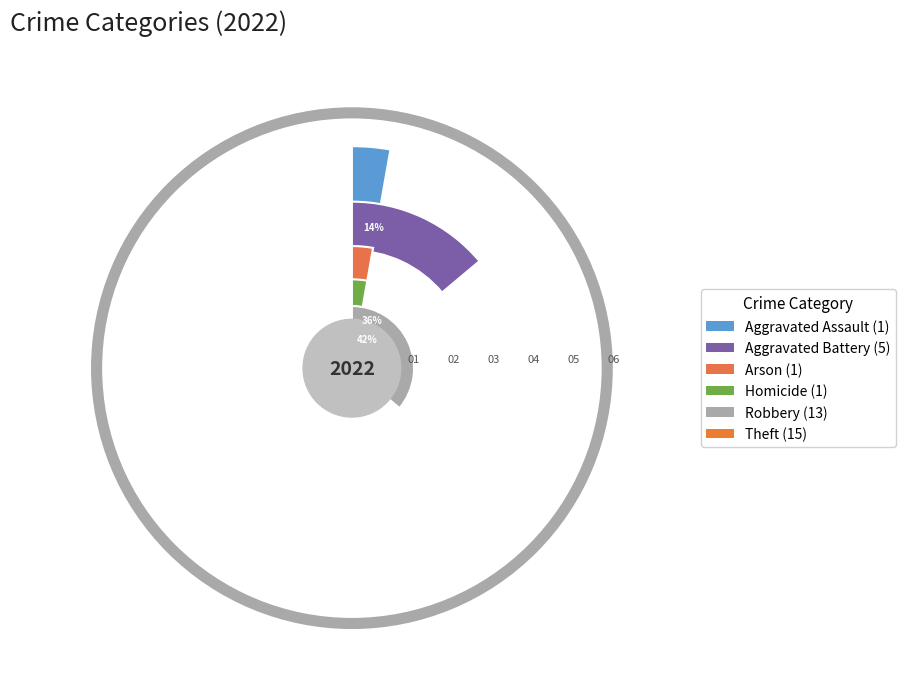

To the nearest percent, what percentage of the pie is Robbery?

36%